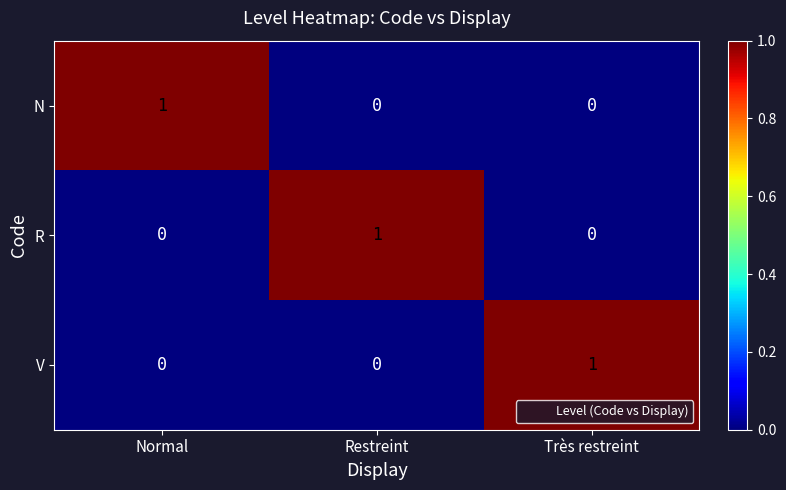

Which category has the highest value in the V series?

Très restreint